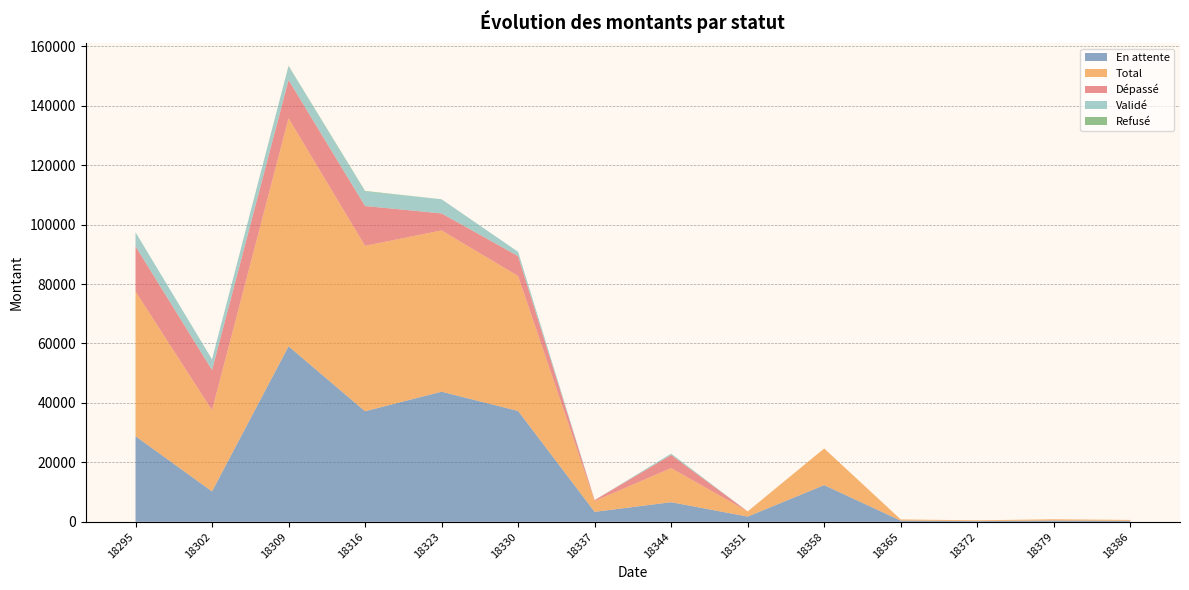

Reading left to right, what are all the values shown in this chart?

En attente: 28795.0	10232.8	59054.1	37197.3	43776.4	37291.4	3354.0	6595.9	1755.0	12341.6	403.2	253.6	428.4	319.9
Total: 48713.0	27333.1	76713.8	55658.8	54258.8	45417.8	3651.5	11475.1	1755.0	12341.6	403.2	253.6	428.4	319.9
Dépassé: 15181.0	13520.3	12845.4	13389.1	5720.5	6686.5	297.5	4423.2	0.0	0.0	0.0	0.0	0.0	0.0
Validé: 4736.9	3580.1	4693.3	4912.7	4761.9	1439.9	0.0	456.0	0.0	0.0	0.0	0.0	0.0	0.0
Refusé: 0.0	0.0	121.0	159.7	0.0	0.0	0.0	0.0	0.0	0.0	0.0	0.0	0.0	0.0